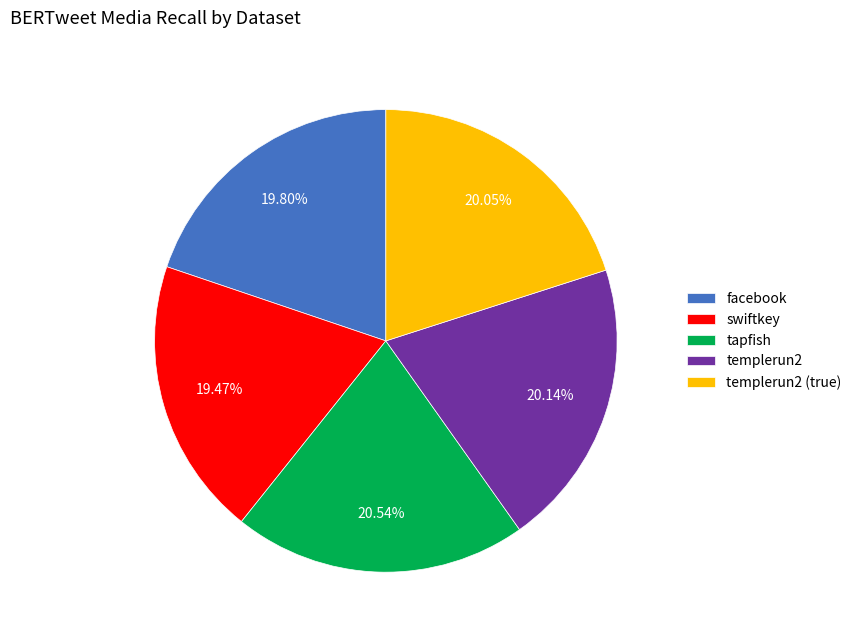

To the nearest percent, what portion does templerun2 represent?

20%